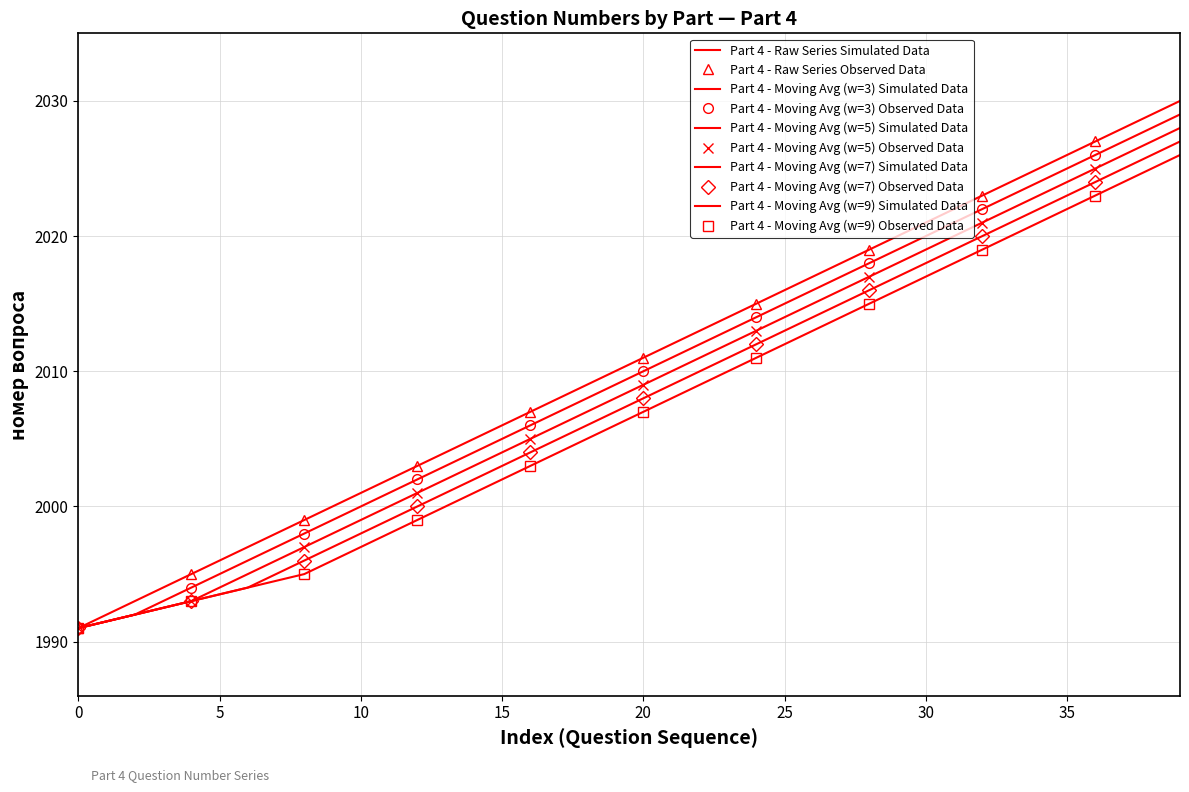

What is the difference between the values at 2010 and 2000?

10